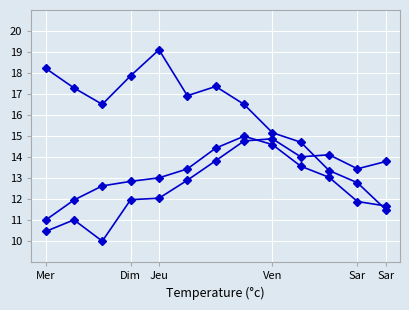

Reading left to right, what are all the values shown in this chart?

col_0: 10.5	11.0	10.0	12.0	12.0	12.9	13.8	14.8	14.9	14.0	14.1	13.4	13.8
col_1: 11.0	12.0	12.6	12.8	13.0	13.4	14.4	15.0	14.6	13.6	13.0	11.9	11.7
col_2: 18.2	17.3	16.5	17.9	19.1	16.9	17.4	16.5	15.2	14.7	13.4	12.8	11.5